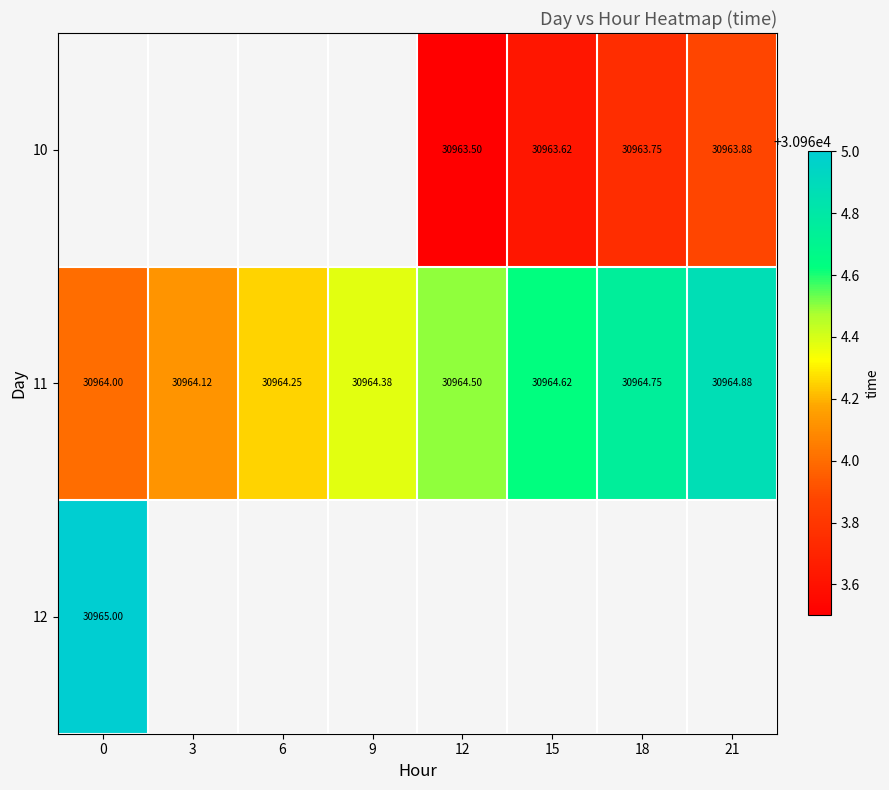

What is the minimum value shown in the chart?

30963.5